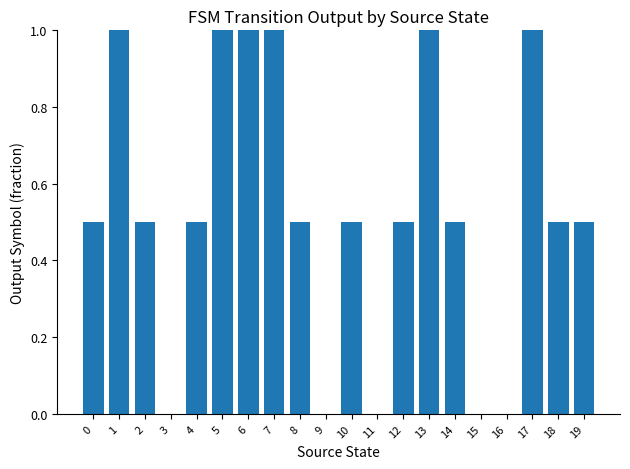

What is the change in value from 1 to 8?

-0.5